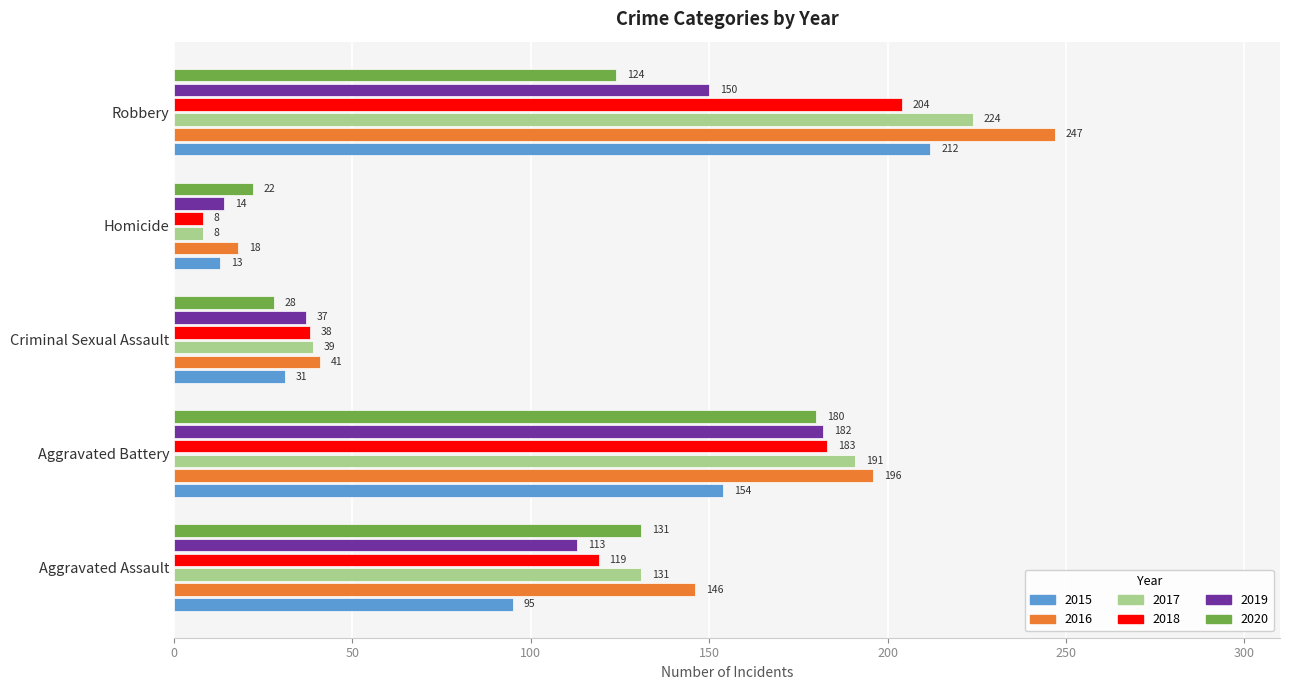

At which category is the sum across all series the highest?

Robbery